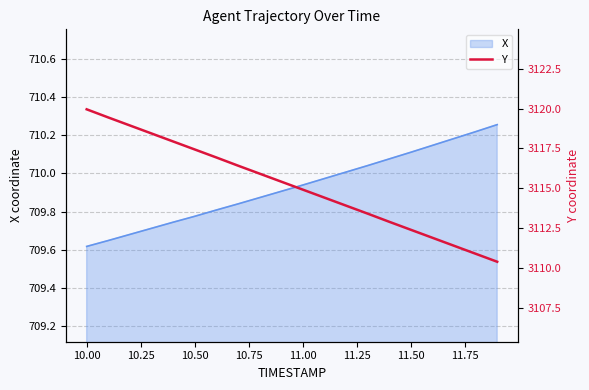

How many data points does each series have?

20